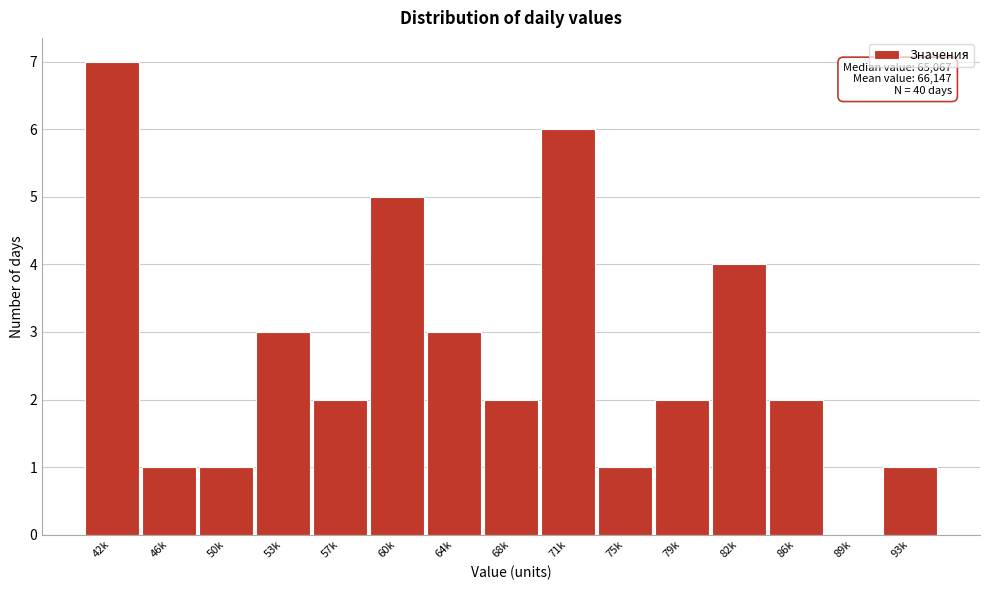

Reading right to left, extract all data points from this chart.

93k=1	89k=0	86k=2	82k=4	79k=2	75k=1	71k=6	68k=2	64k=3	60k=5	57k=2	53k=3	50k=1	46k=1	42k=7